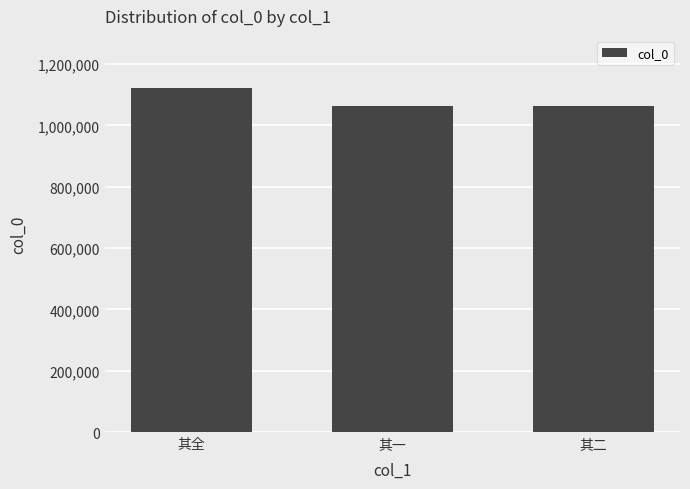

What is the greatest value displayed?

1123595